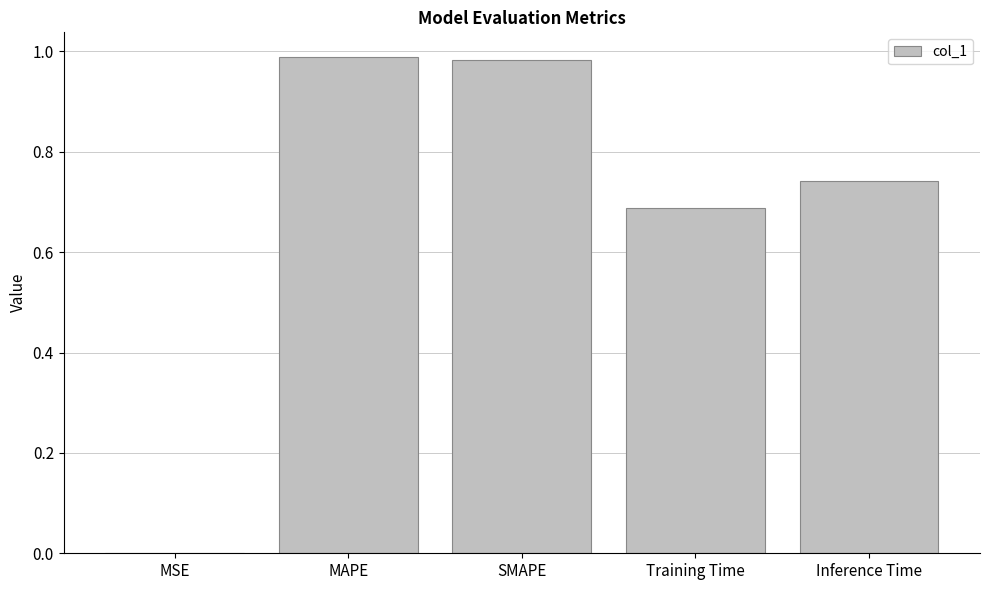

Which has a higher value, MSE or MAPE?

MAPE